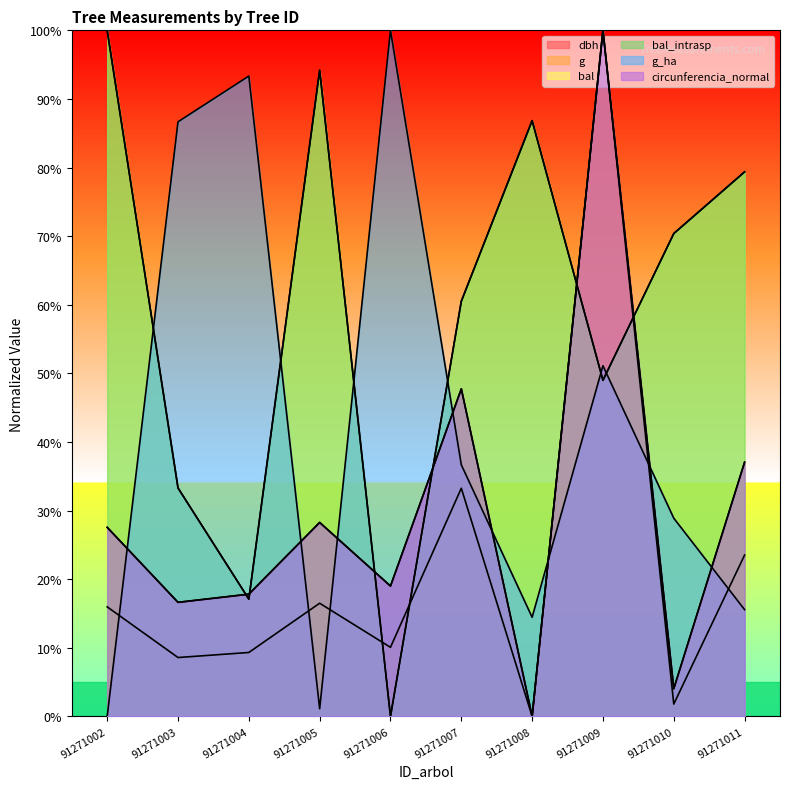

What is the value of the g_ha point at the 5th from the left?

100.0